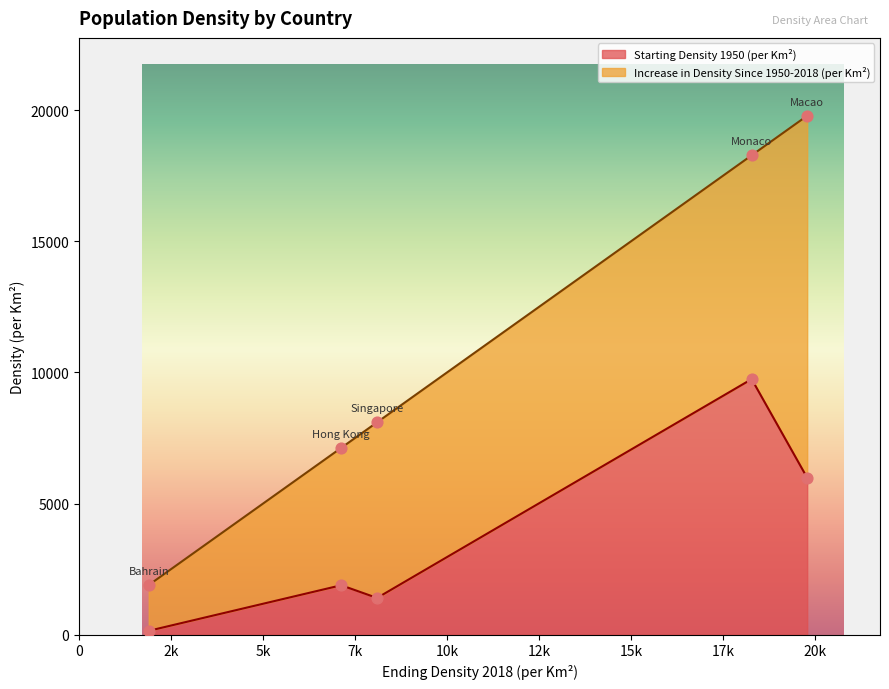

Which series reaches the maximum Y coordinate?

Increase in Density Since 1950-2018 (per Km²)